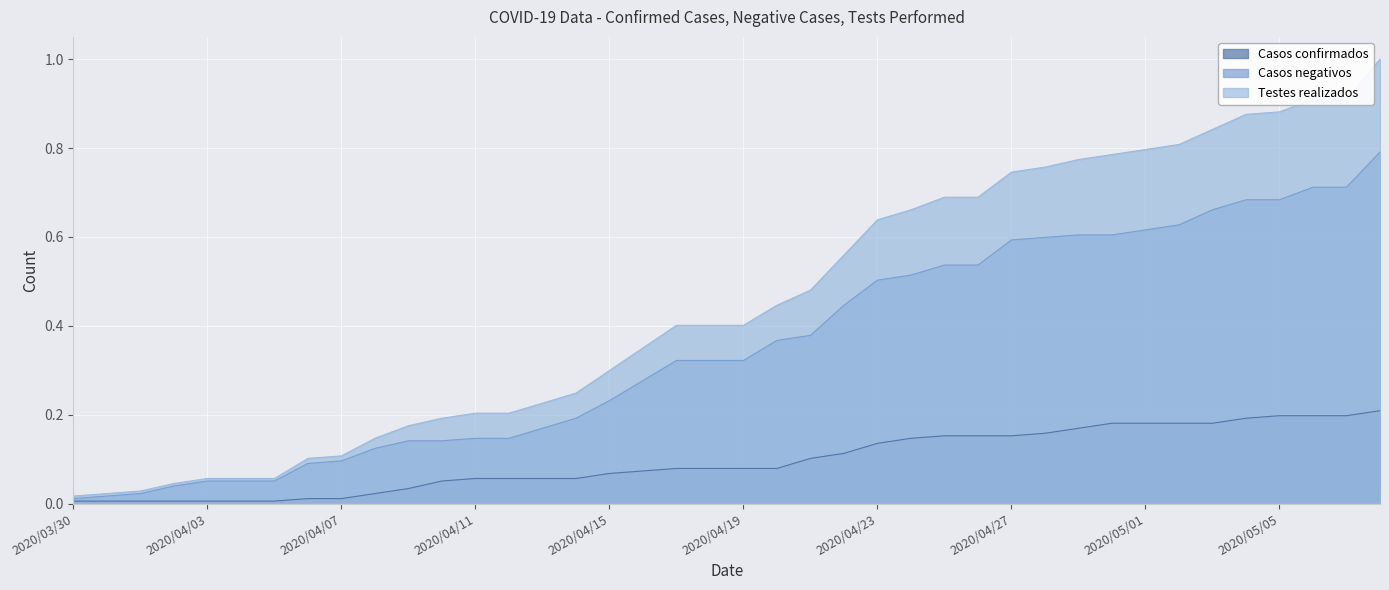

The Casos confirmados series shows 0.2 at 2020/04/25. True or false?

True